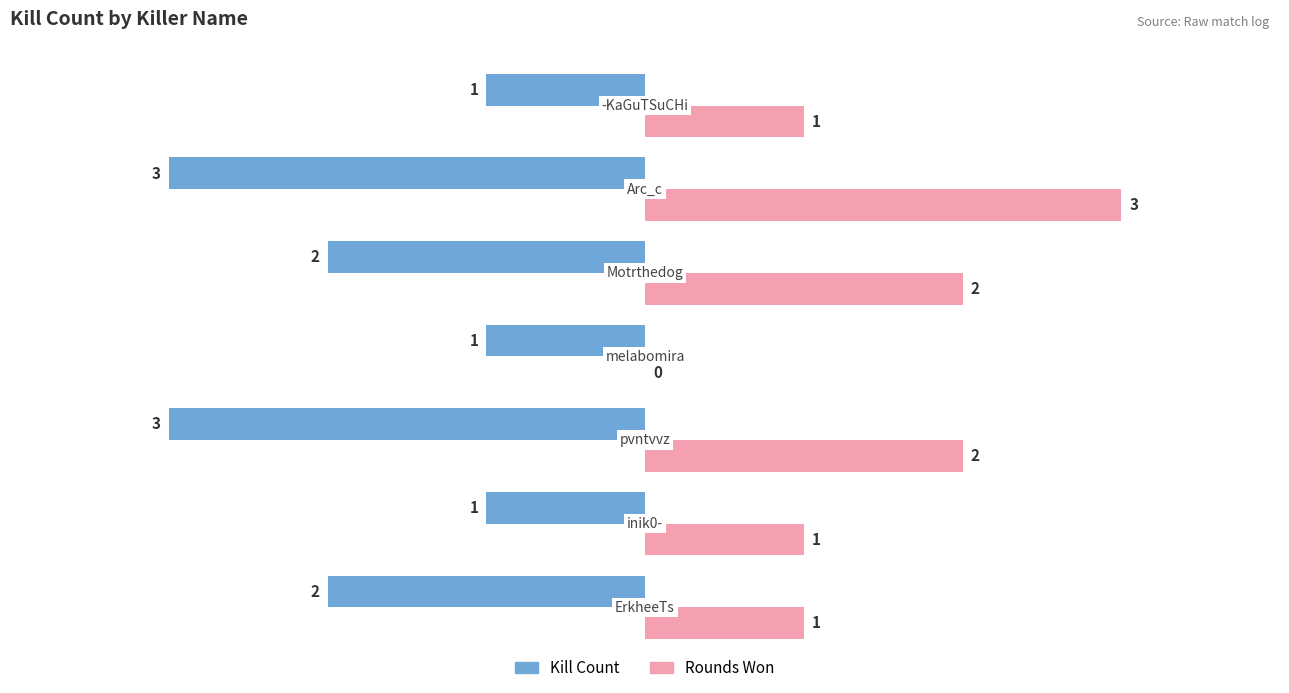

What are all the series names shown in the legend?

Kill Count, Rounds Won